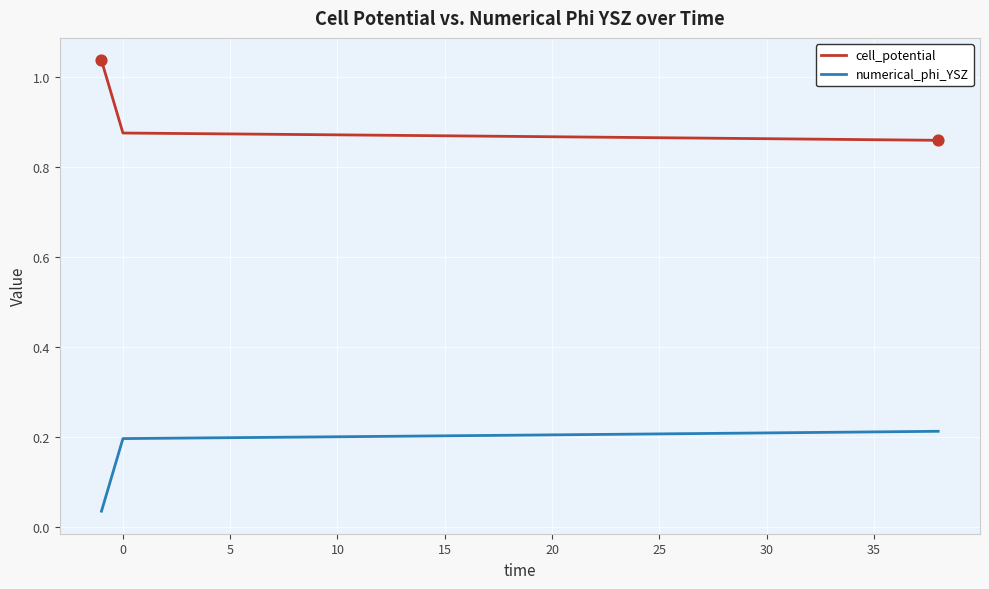

True or false: cell_potential and numerical_phi_YSZ intersect in this chart.

False